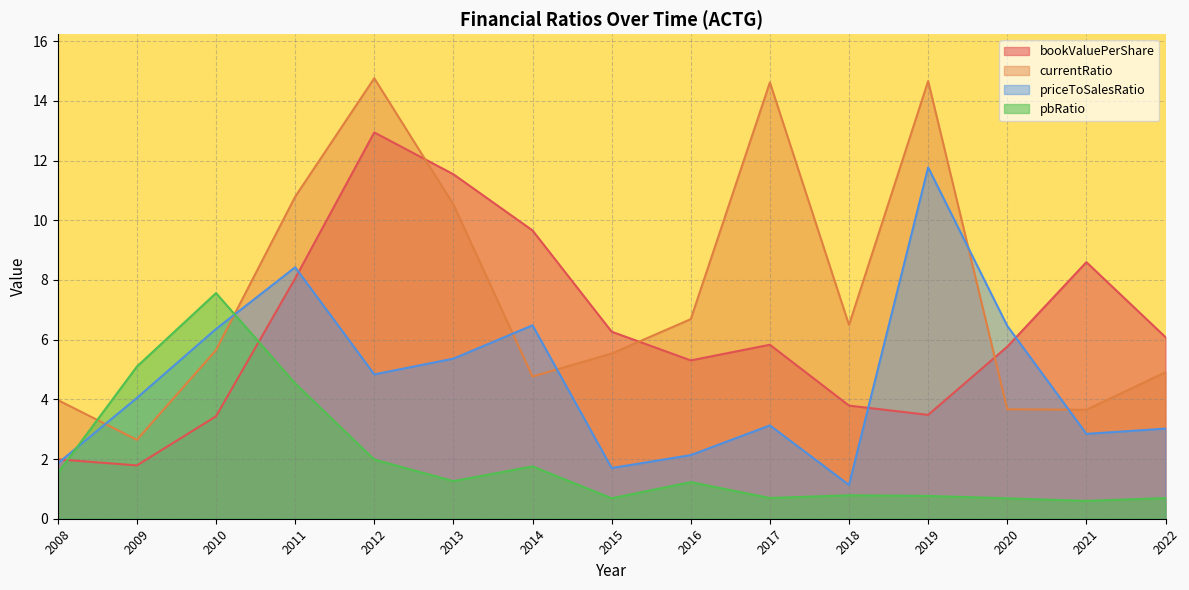

Does the chart have visible grid lines?

Yes